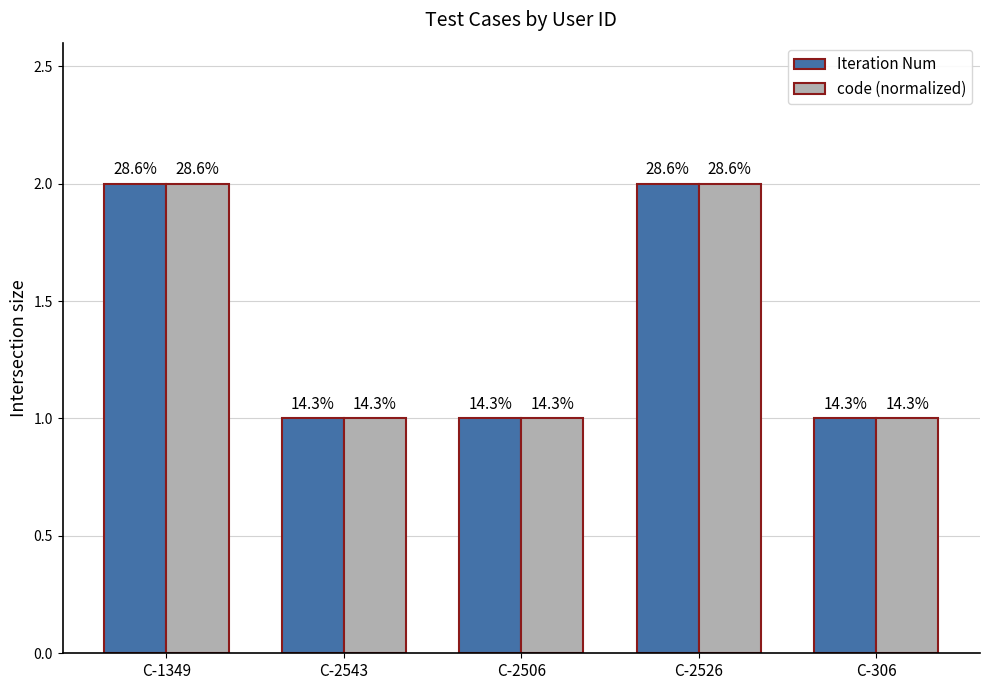

Reading right to left, list all the values displayed in this chart.

Iteration Num: C-306=1	C-2526=2	C-2506=1	C-2543=1	C-1349=2
code (normalized): C-306=1	C-2526=2	C-2506=1	C-2543=1	C-1349=2